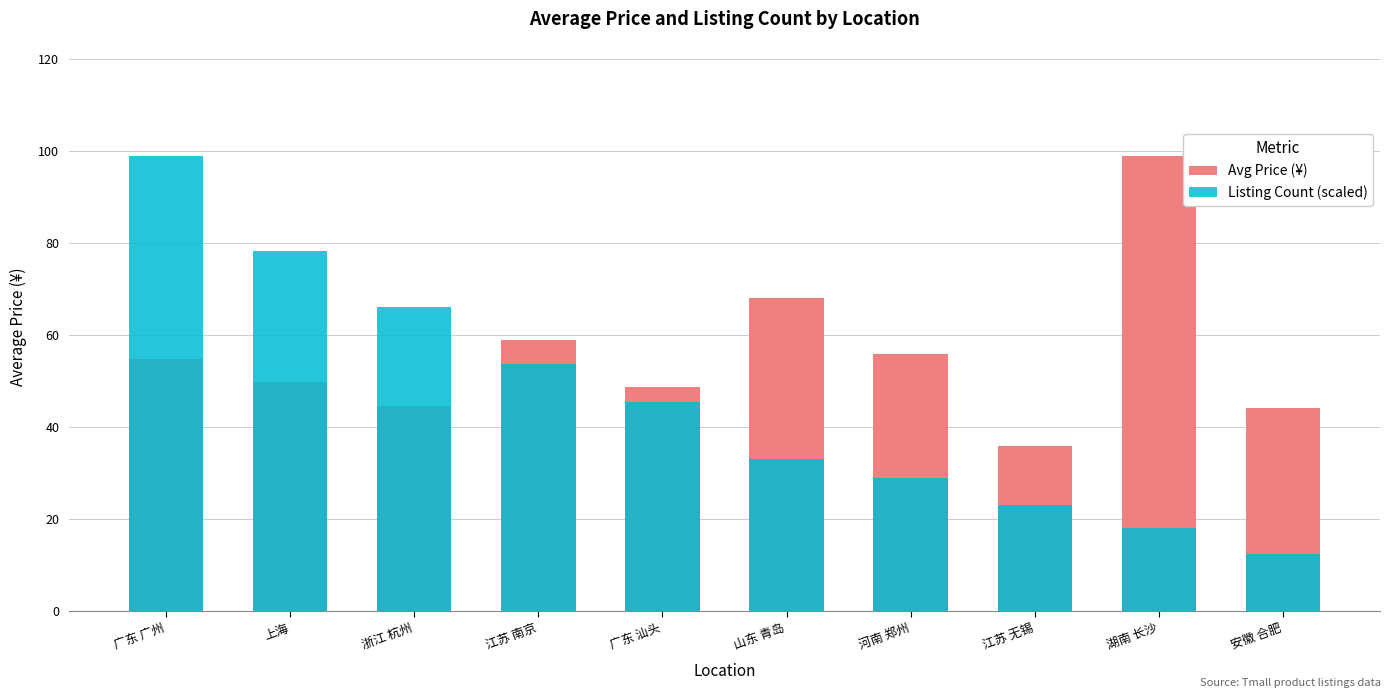

Reading right to left, what are all the values shown in this chart?

Avg Price (¥): 44.2	99.0	35.9	55.8	68.0	48.7	59.0	44.6	49.9	54.9
Listing Count (scaled): 12.4	18.1	23.1	28.9	33.0	45.4	53.6	66.0	78.4	99.0